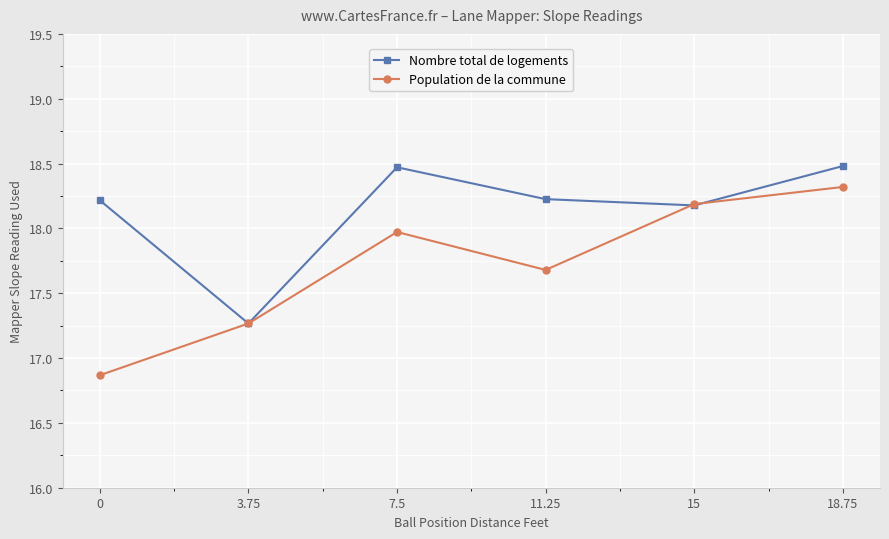

At which label is Nombre total de logements closest to 17?

3.75